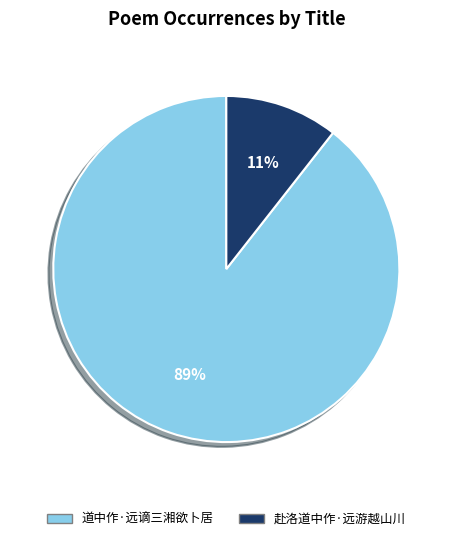

Rank the categories by value from highest to lowest.

道中作·远谪三湘欲卜居, 赴洛道中作·远游越山川